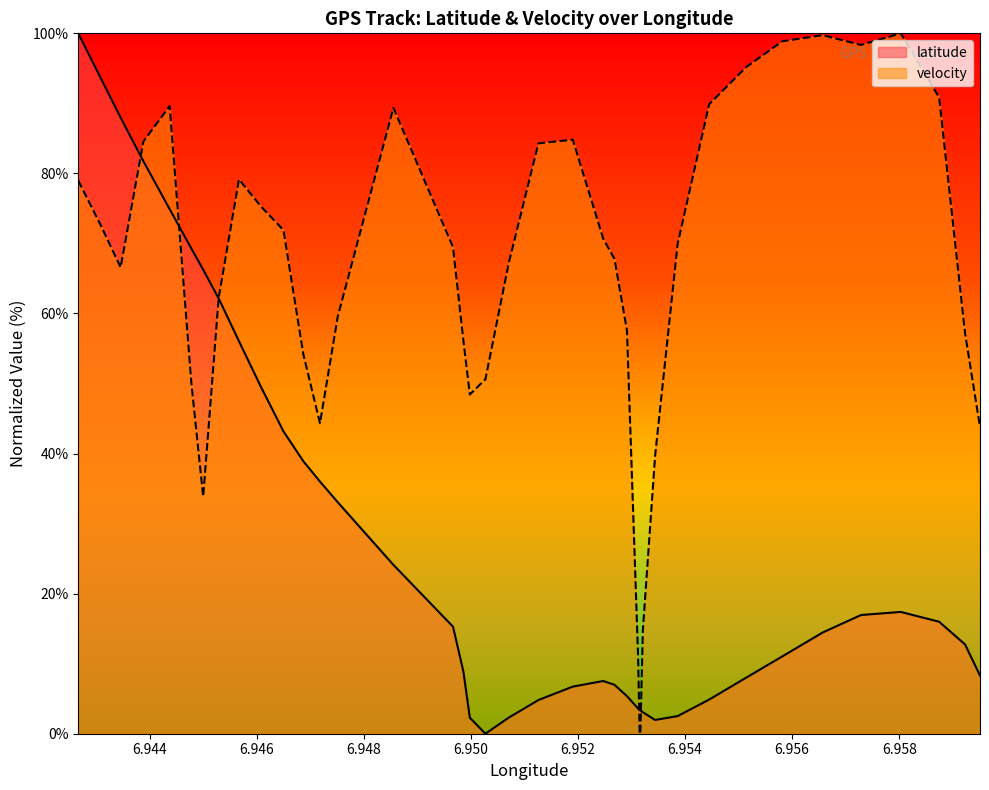

List the series in order of their overall mean, lowest first.

latitude, velocity